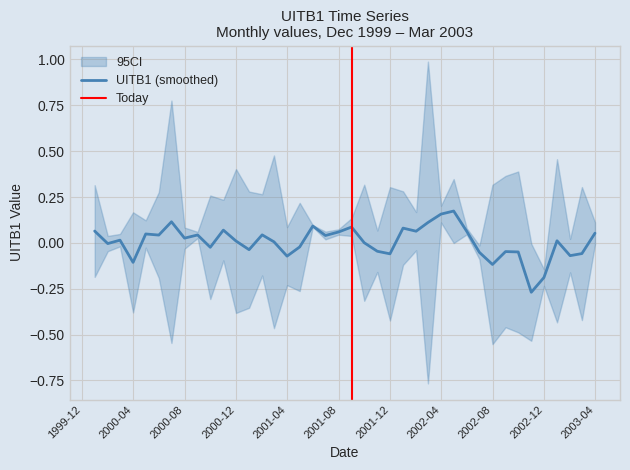

What is the difference between the second highest and second lowest values?

1.4